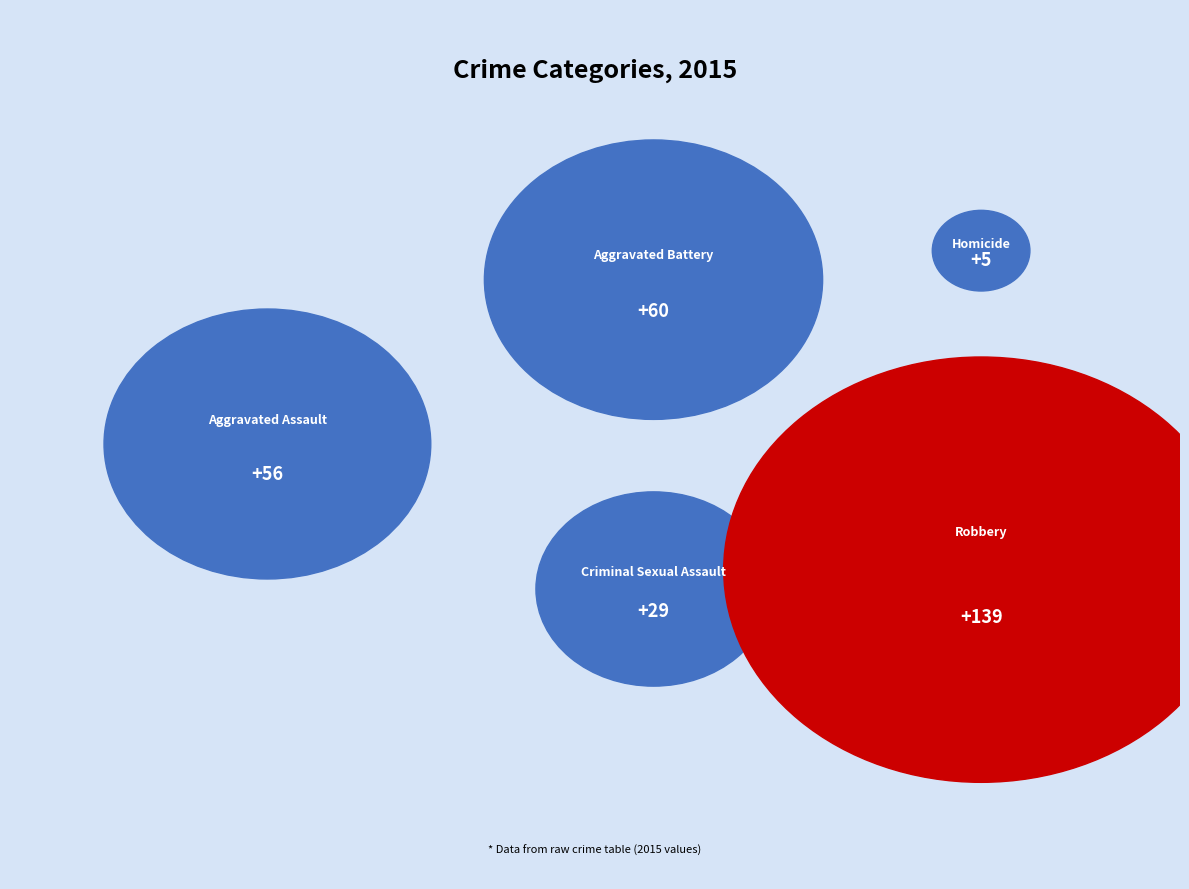

How many segments does this pie chart have?

5